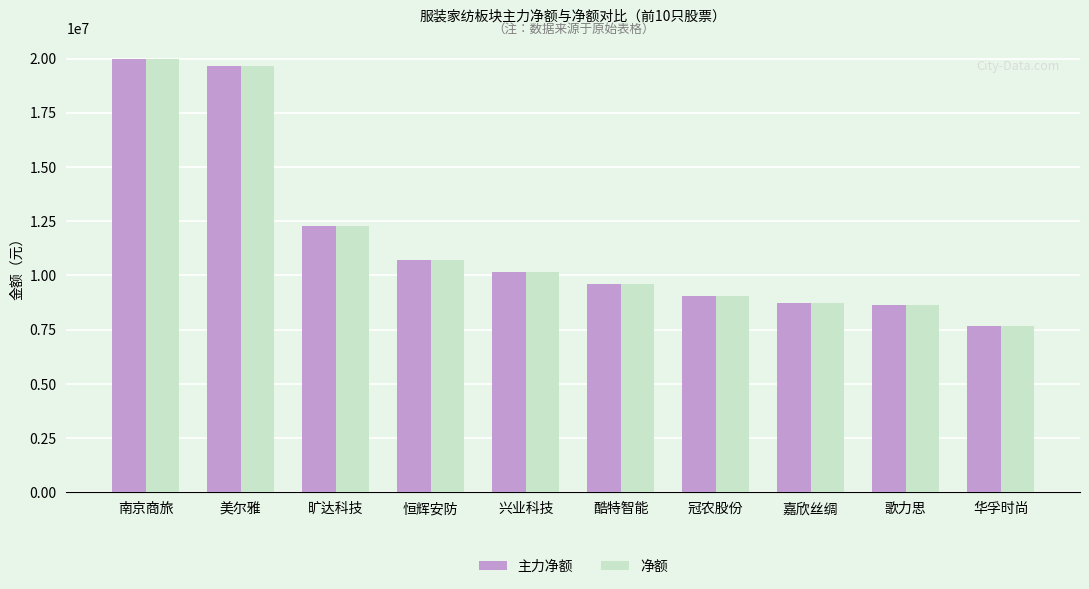

At which label is 主力净额 closest to 13824515?

旷达科技